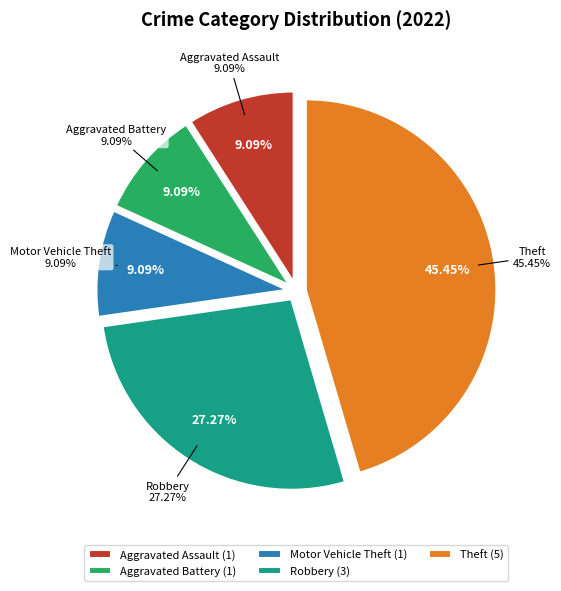

To the nearest percent, what portion does Theft represent?

45%